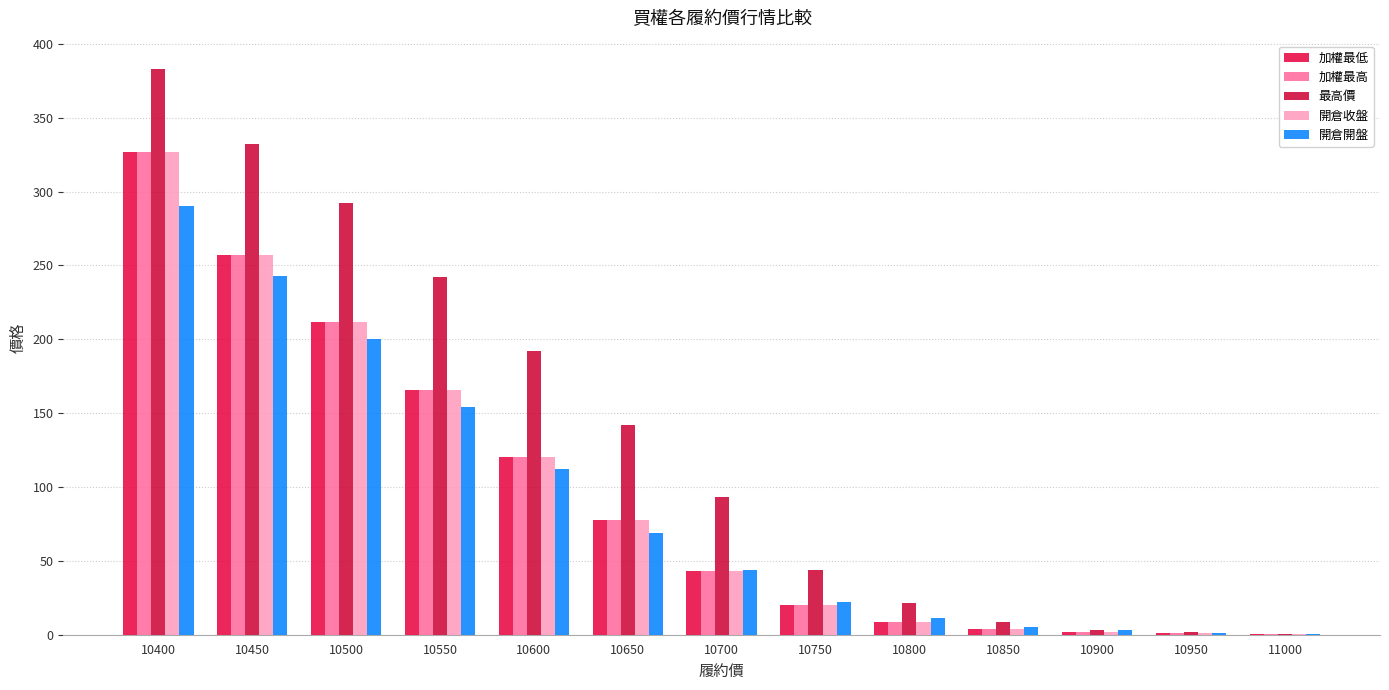

List the series in order of their peak value, lowest first.

開倉開盤, 加權最低, 加權最高, 開倉收盤, 最高價